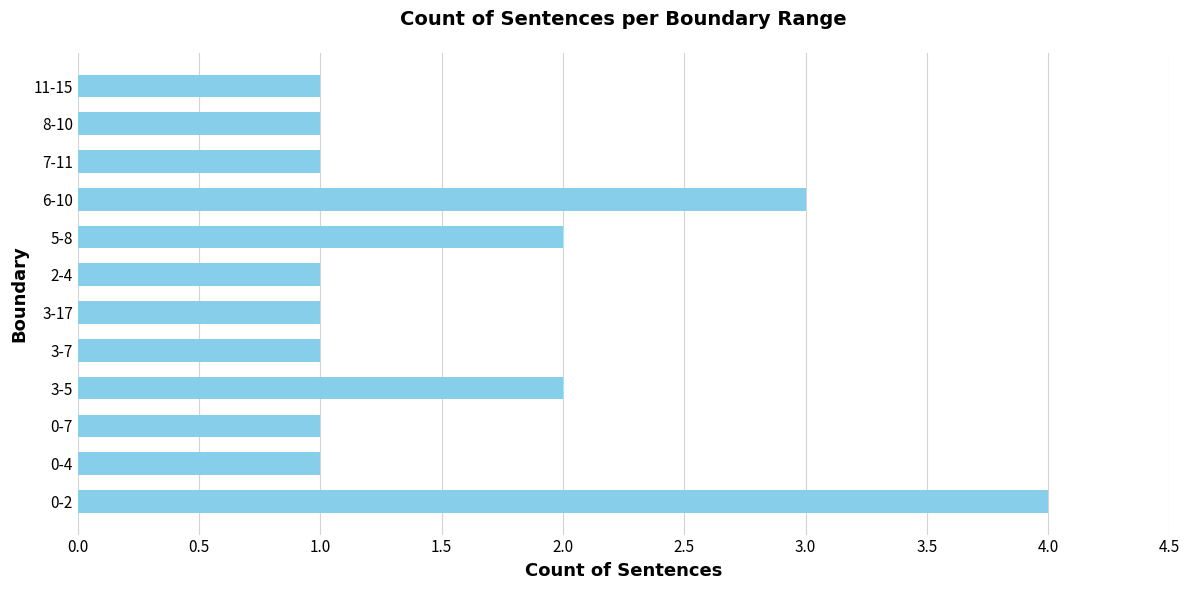

The value at 3-17 is 0. True or false?

False